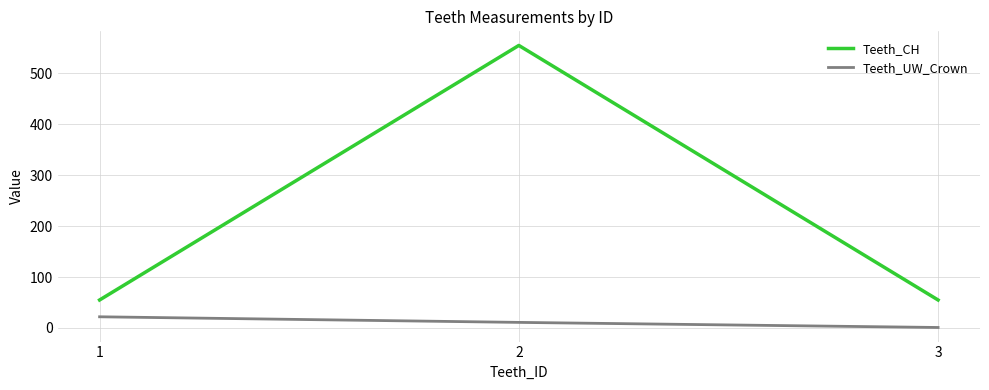

The value of Teeth_CH at 1 is 55. True or false?

True